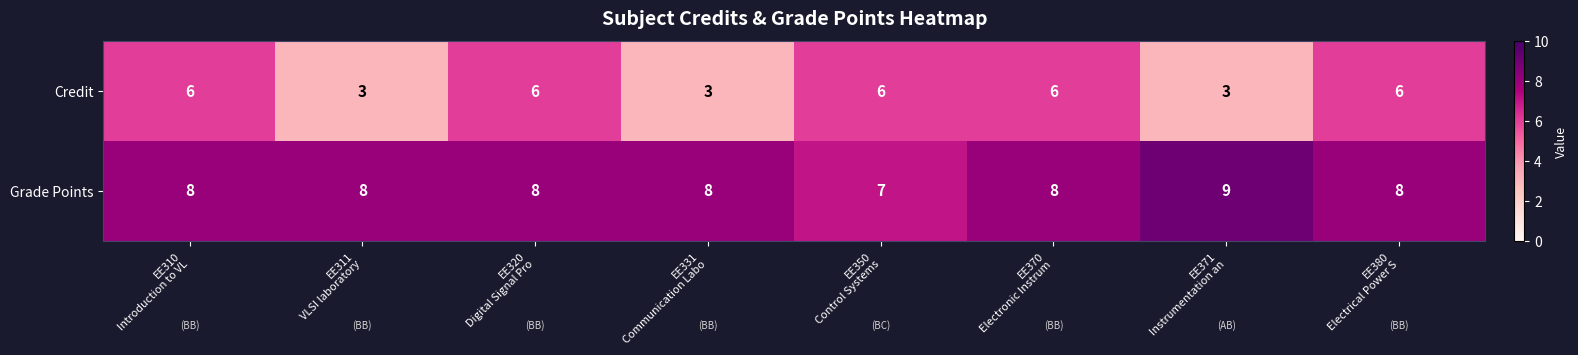

Rank the series at EE331
Communication Labo from lowest to highest value.

Credit, Grade Points